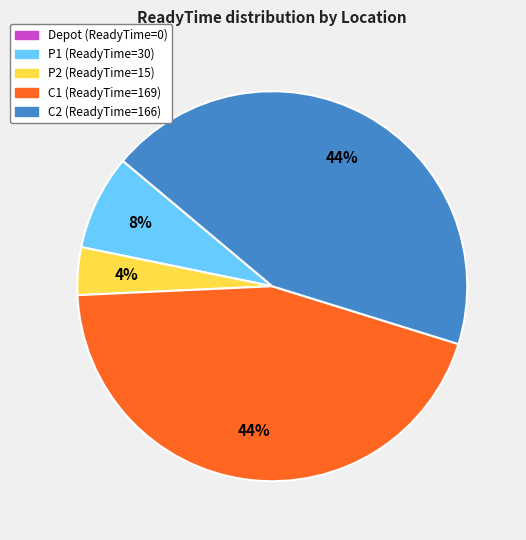

To the nearest percent, what percentage of the pie is C1?

44%